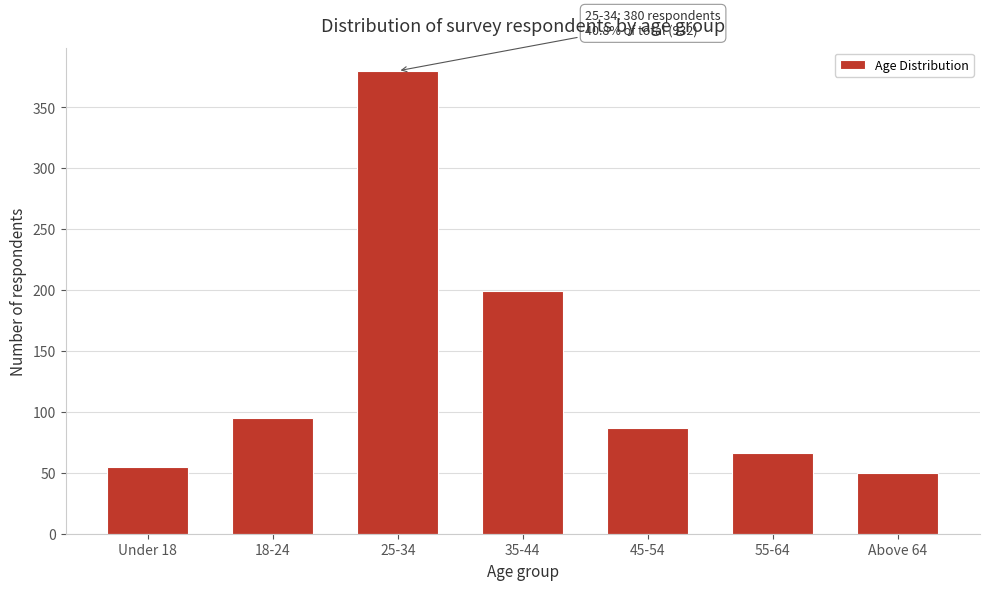

Reading left to right, what are all the values shown in this chart?

Under 18=55	18-24=95	25-34=380	35-44=199	45-54=87	55-64=66	Above 64=50